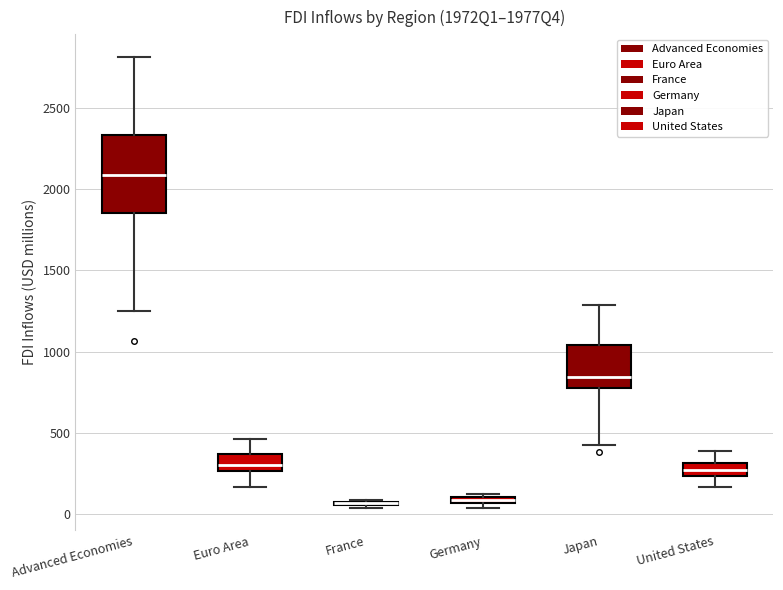

Which box is the tallest, from its lower edge to its upper edge?

Advanced Economies